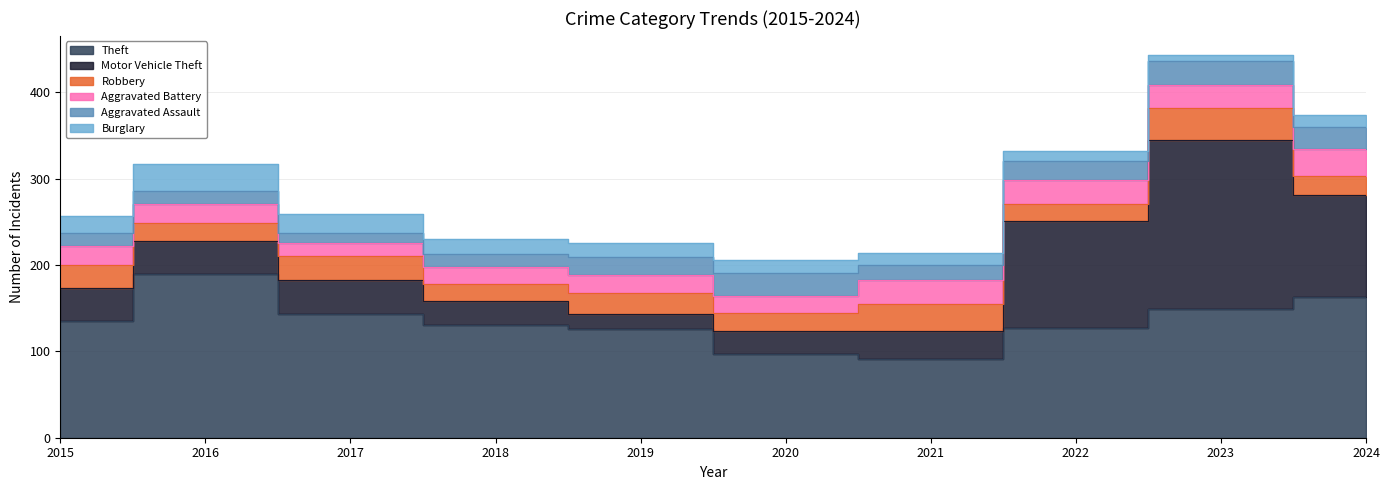

What is the approximate value of Burglary at 2015, to the nearest 5?

20